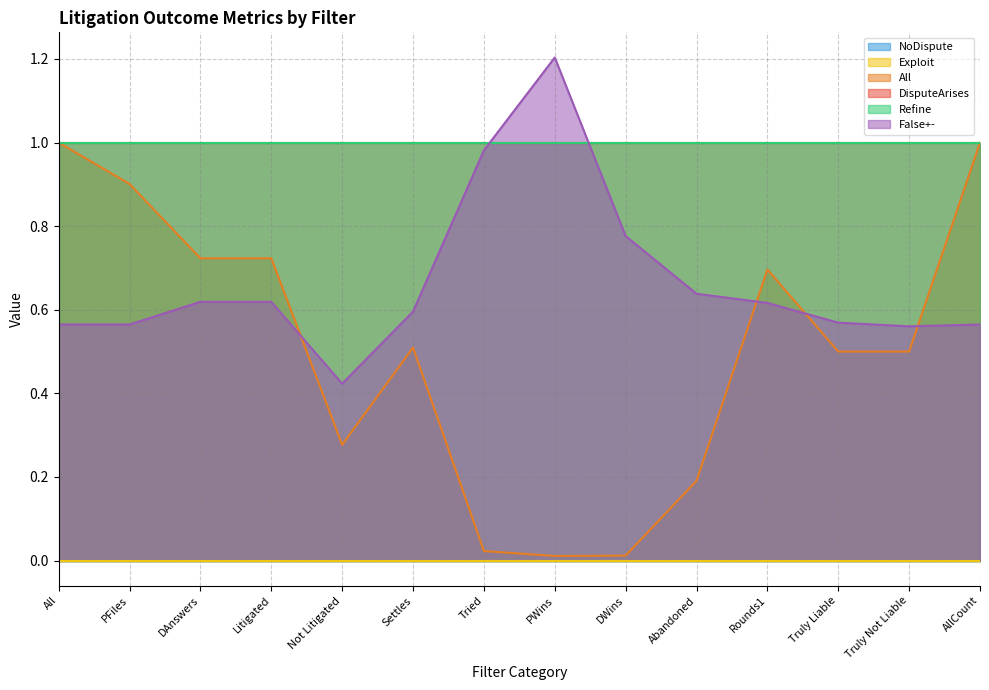

What is the total value across all series at Abandoned?

2.8